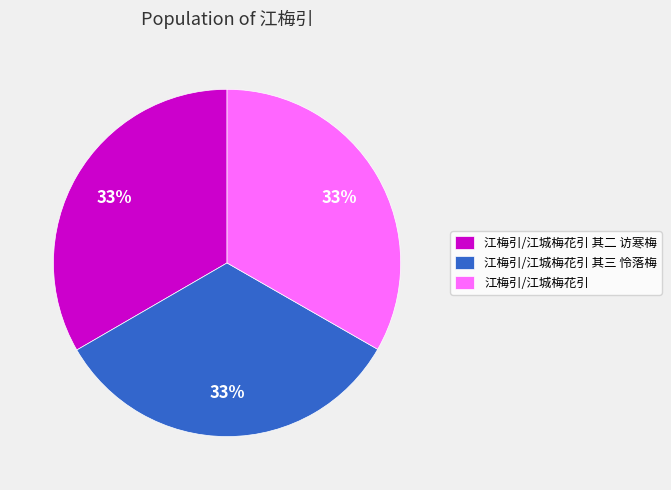

What is the ratio of the value at 江梅引/江城梅花引 其二 访寒梅 to the value at 江梅引/江城梅花引 其三 怜落梅?

1.0